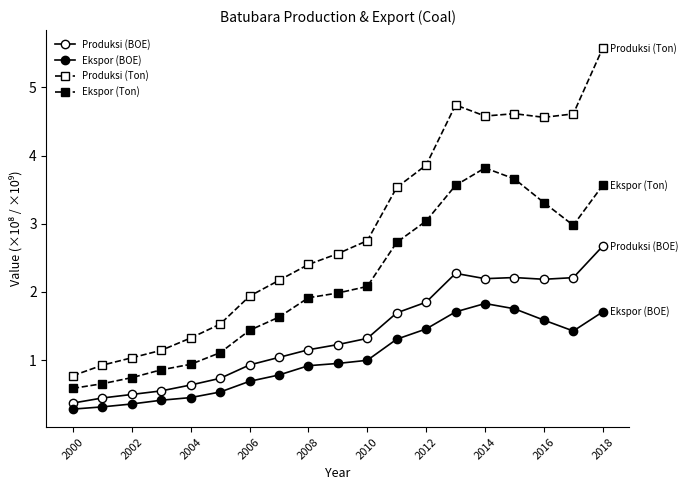

How many values in the Ekspor (Ton) series exceed 1?

14